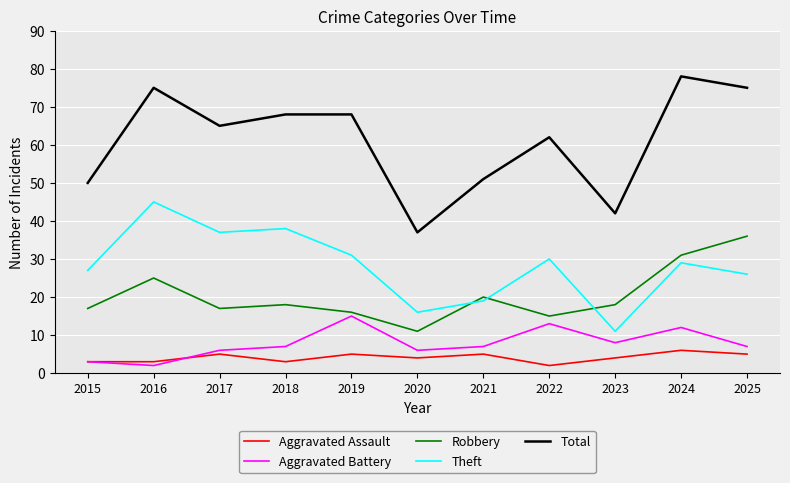

Is it true that Theft equals 19 at 2021?

True